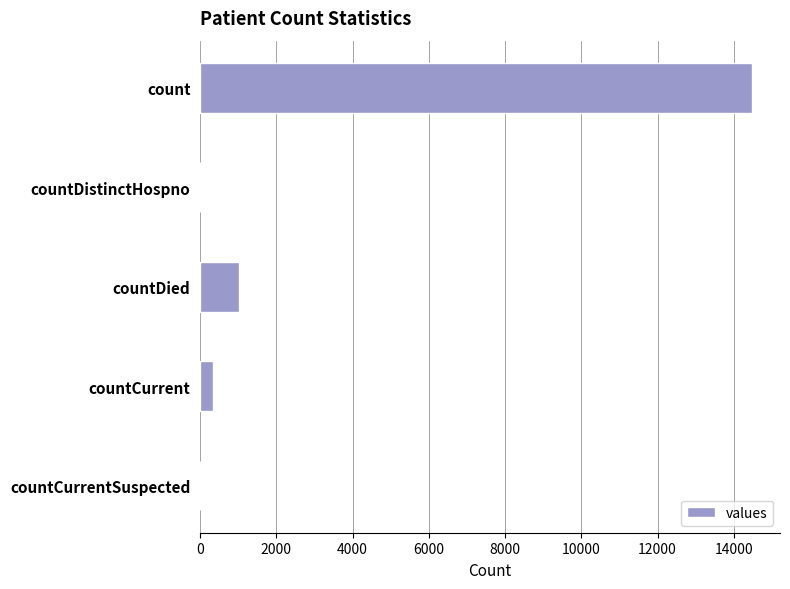

What is the average value?

3173